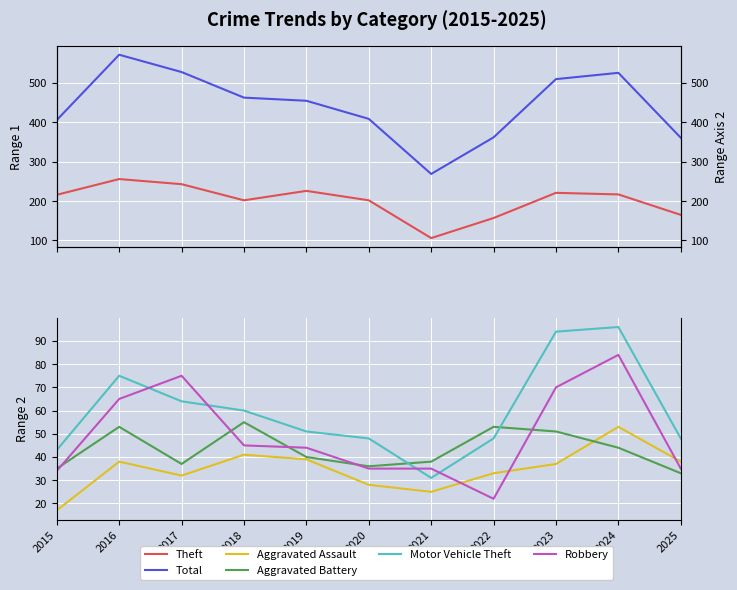

What is the greatest value displayed?

572